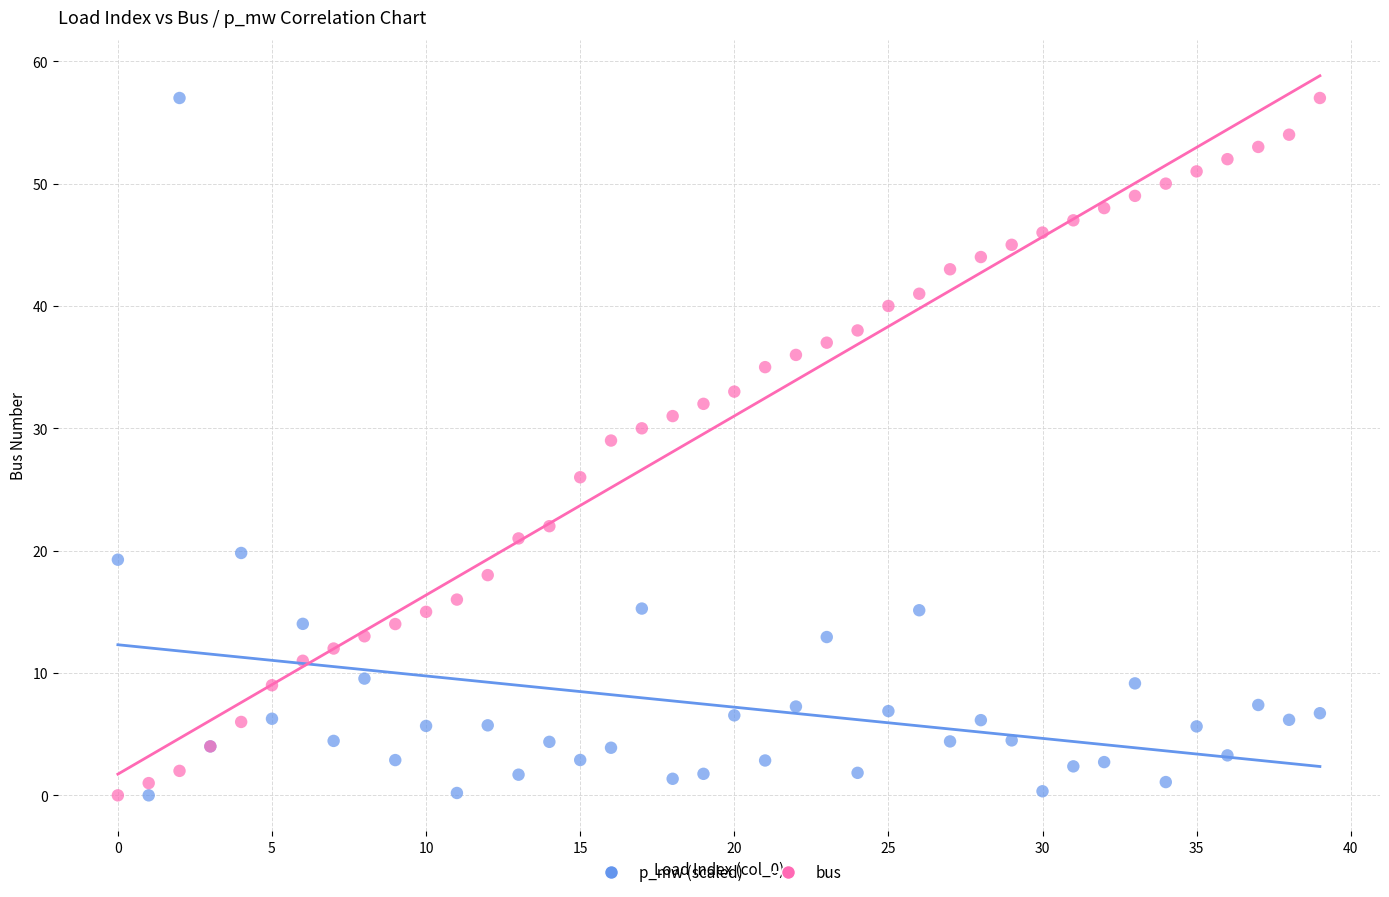

In the p_mw (scaled) series, what Y value is closest to 28?

19.8